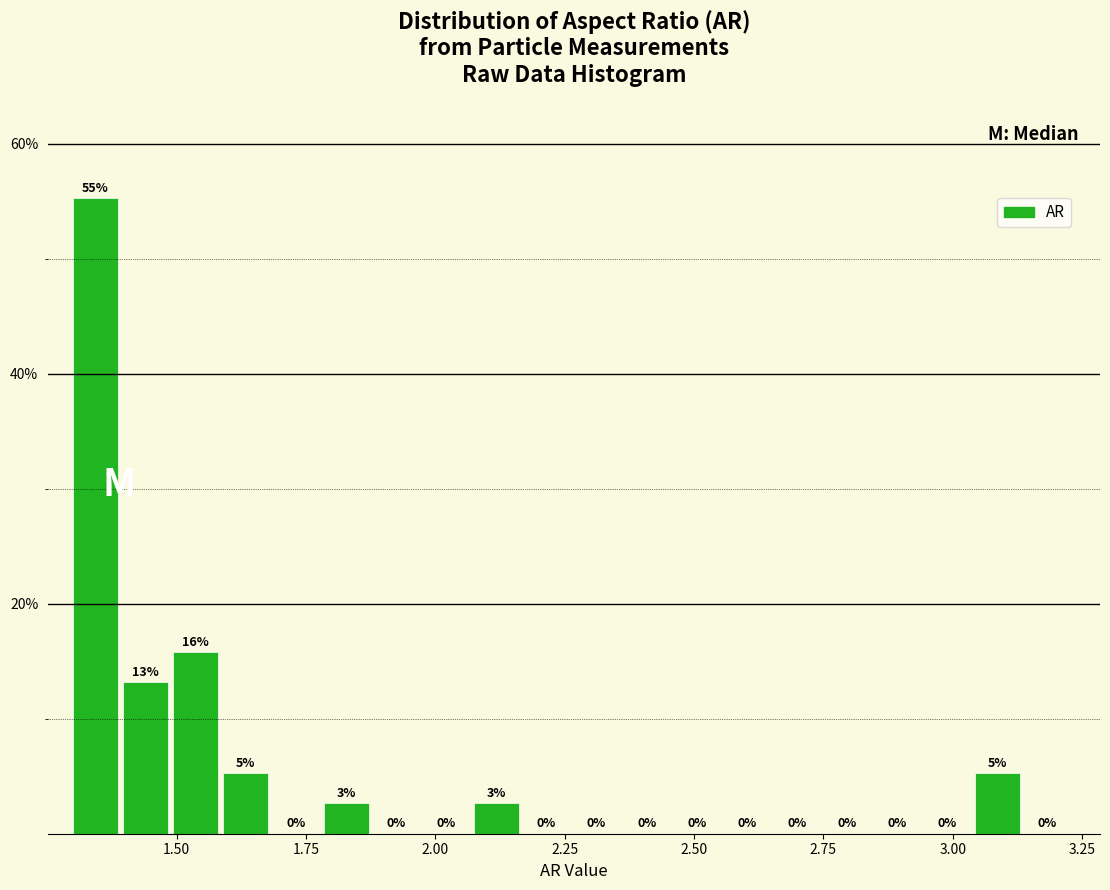

Around what value on the x-axis is the tallest bar? Give the approximate position of its centre, as read against the axis.

1.35